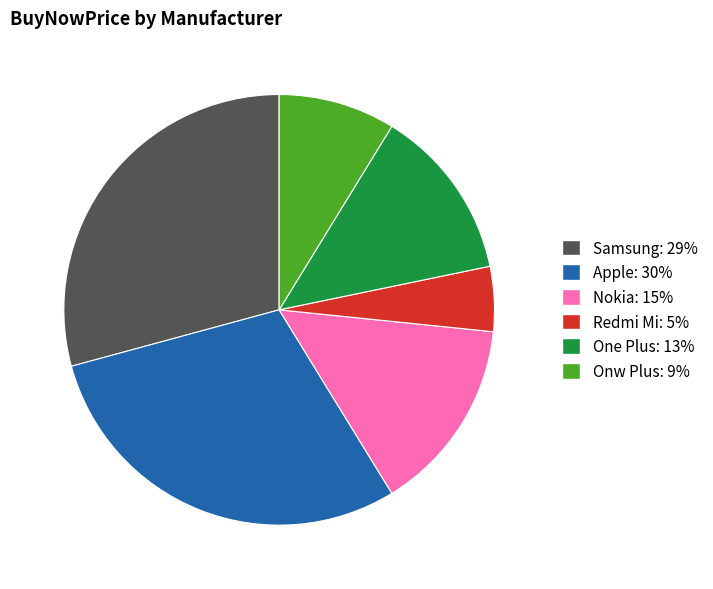

Which category has the smallest portion of the pie?

Redmi Mi: 5%